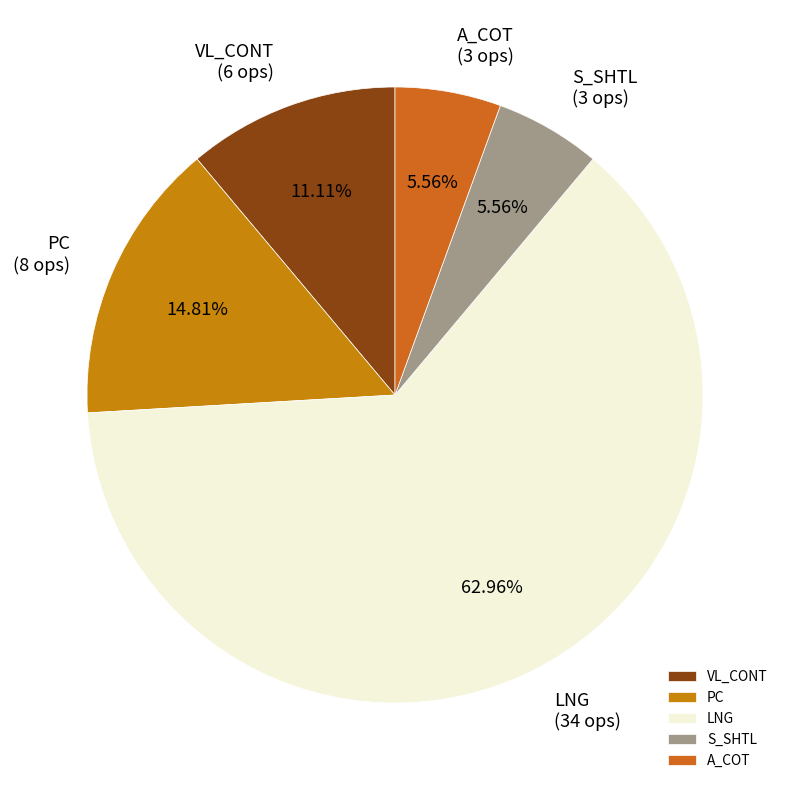

True or false: LNG accounts for 51% of the total.

False